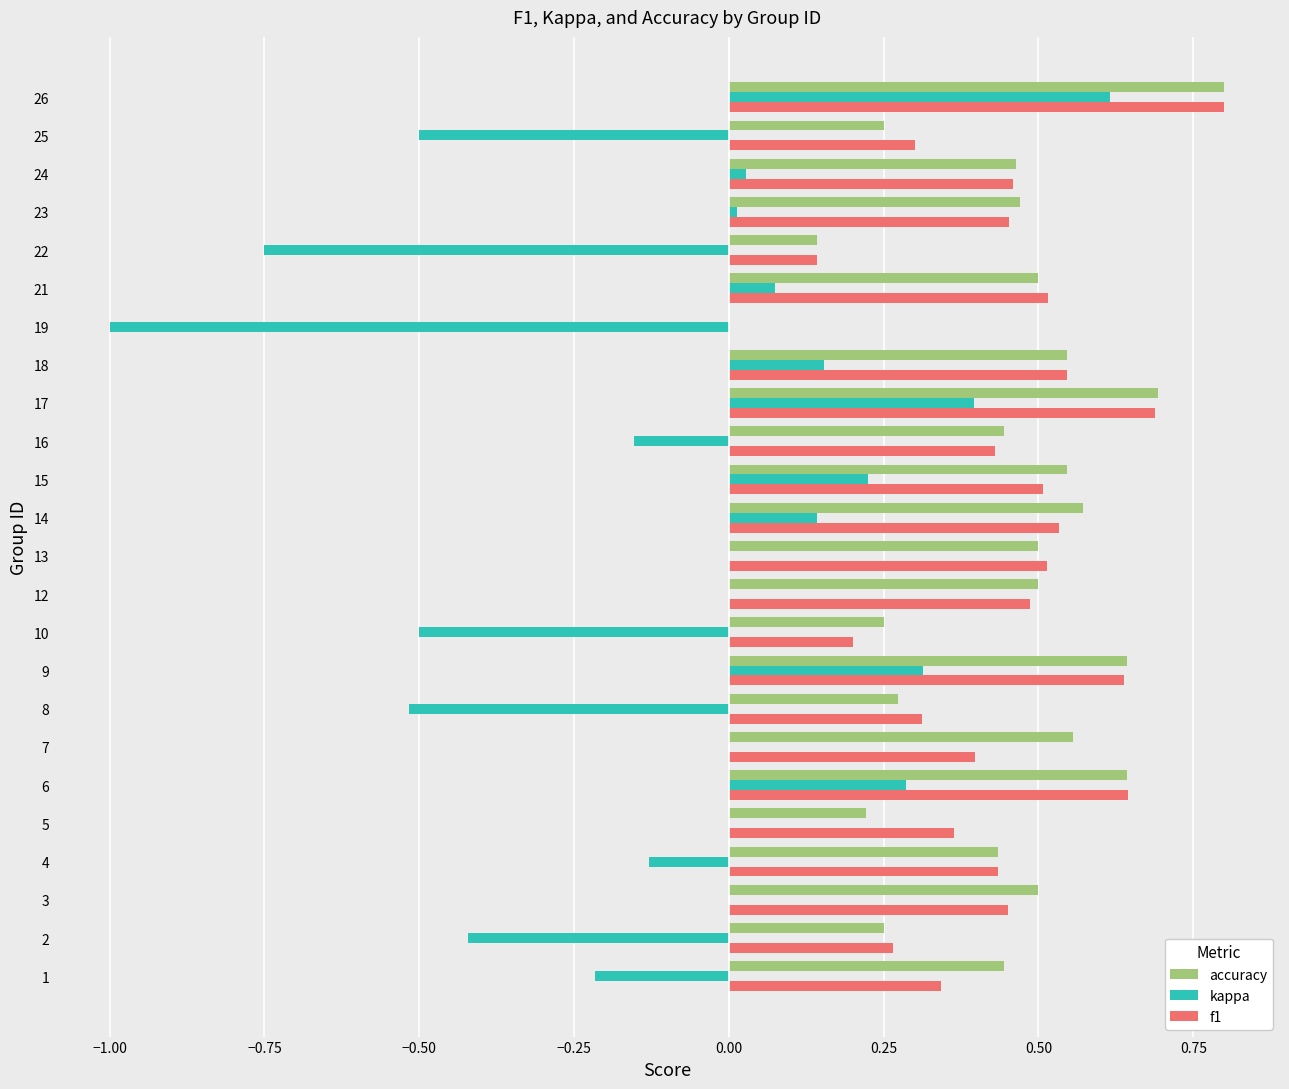

Is the value of kappa at 12 greater than the value of f1 at 12?

No